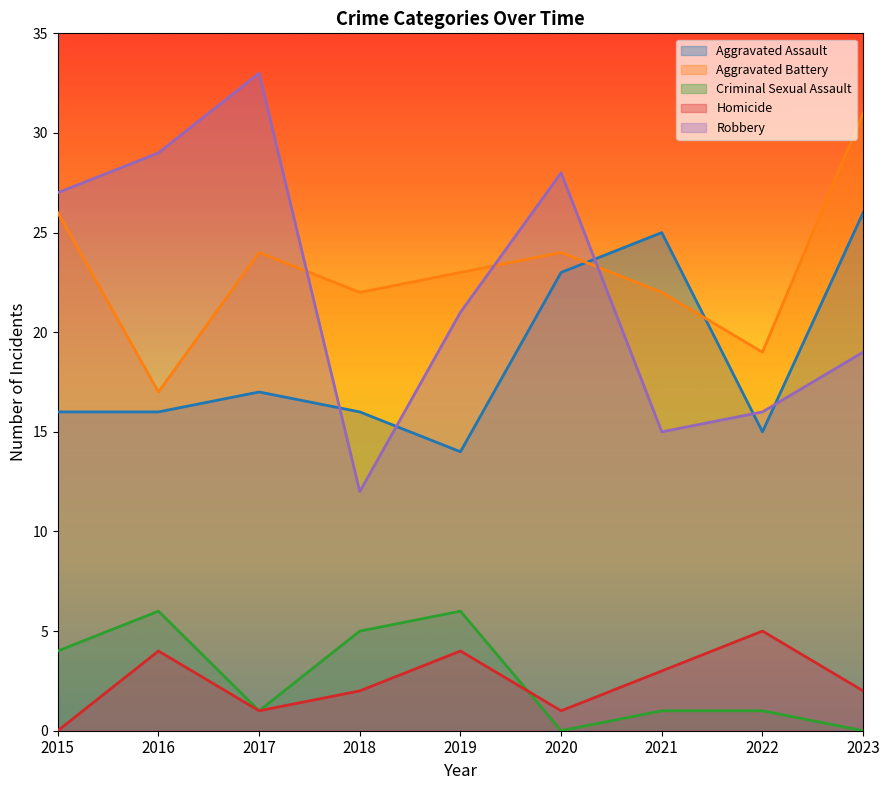

True or false: Homicide has a value of 1 at 2019.

False